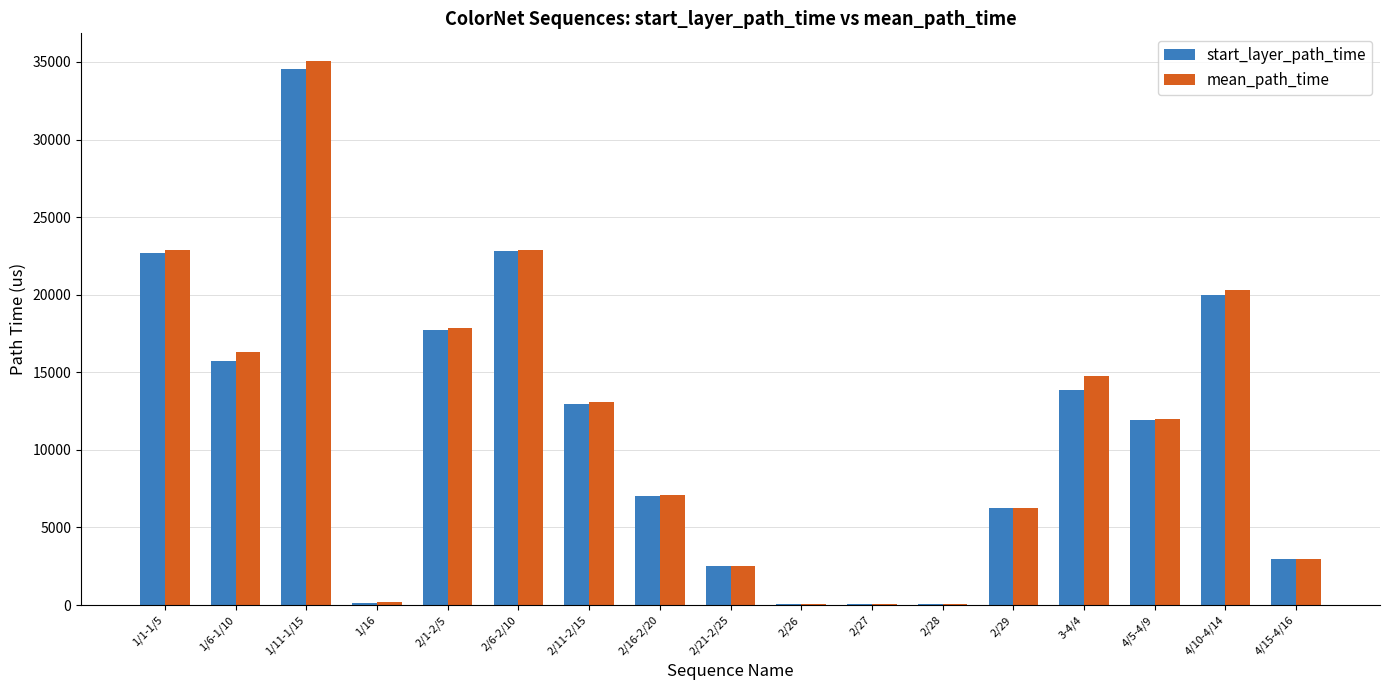

Which category has the highest value in the start_layer_path_time series?

1/11-1/15